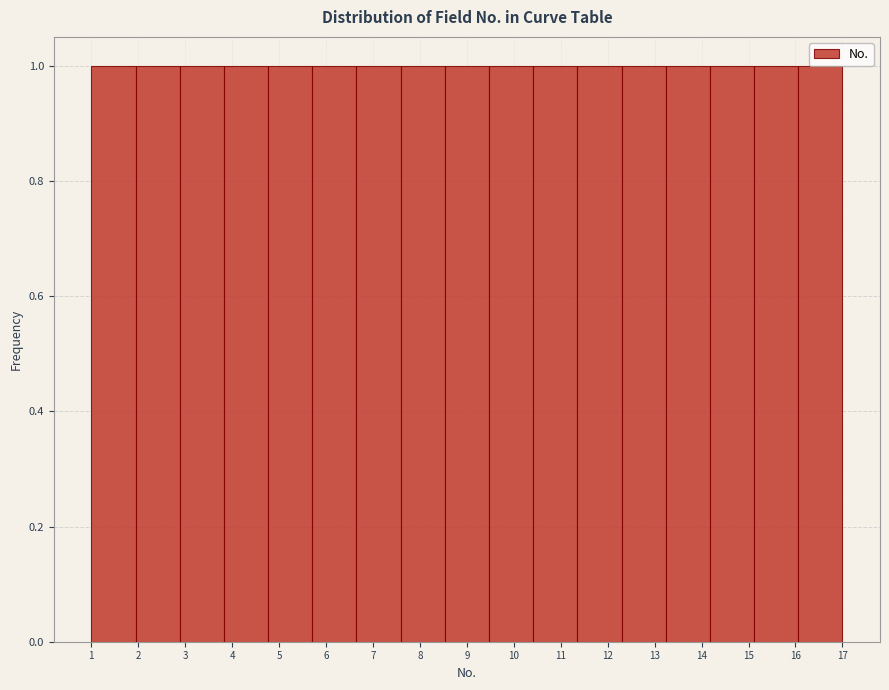

Reading left to right, list every bar in this chart as the range it spans on the x-axis followed by its height. Neither the bar edges nor the heights are printed on the chart, so give them approximately, as read against the axes.

1.0 to 1.9: 1
1.9 to 2.9: 1
2.9 to 3.8: 1
3.8 to 4.8: 1
4.8 to 5.7: 1
5.7 to 6.6: 1
6.6 to 7.6: 1
7.6 to 8.5: 1
8.5 to 9.5: 1
9.5 to 10.4: 1
10.4 to 11.4: 1
11.4 to 12.3: 1
12.3 to 13.2: 1
13.2 to 14.2: 1
14.2 to 15.1: 1
15.1 to 16.1: 1
16.1 to 17.0: 1